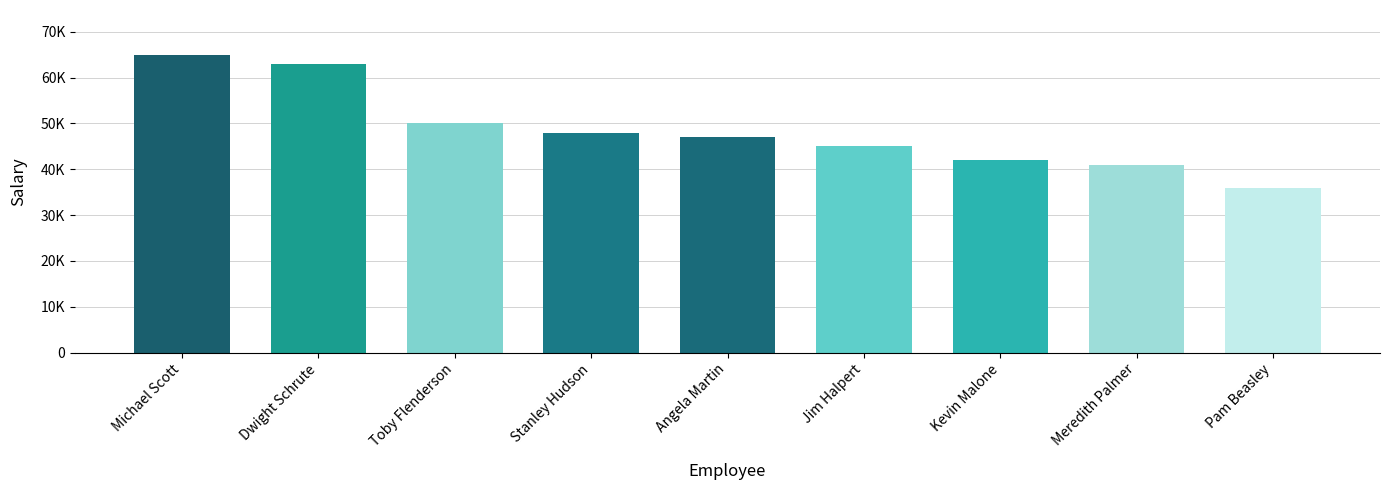

True or false: the data shows 13799 at Kevin Malone.

False